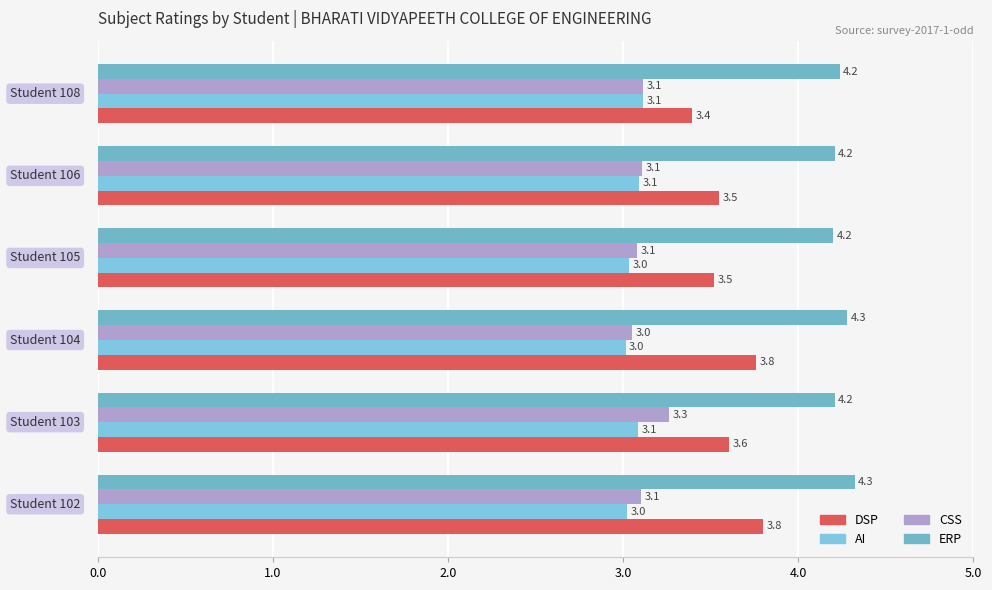

Count the number of categories in the chart.

6